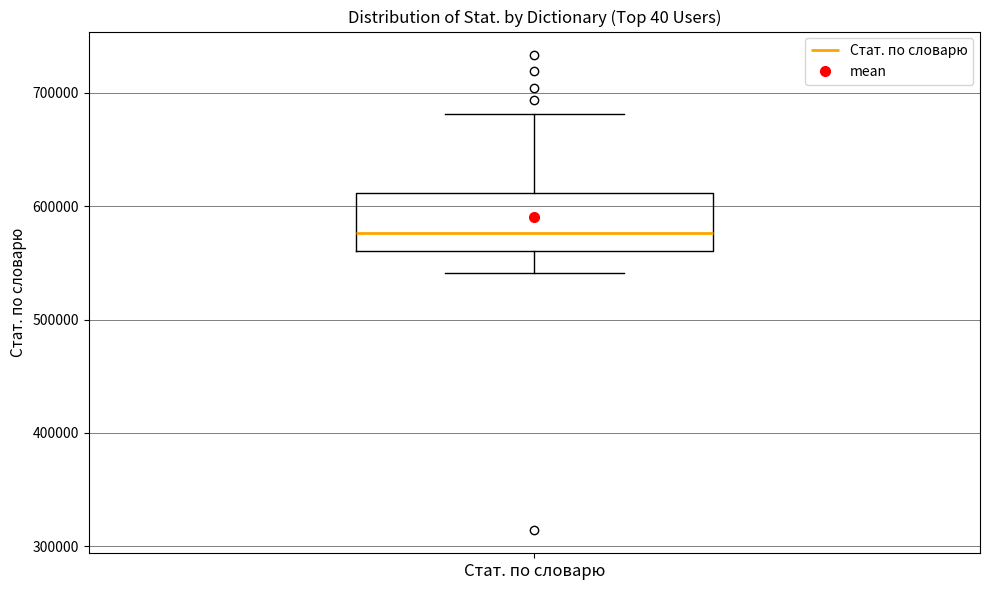

Read this box plot against the y-axis: the position of the median line, the range covered by the box, and the ends of both whiskers. The values are not printed on the chart, so give them approximately, as read against the axis.

median 580000, box 560000 to 610000, whiskers 540000 to 680000